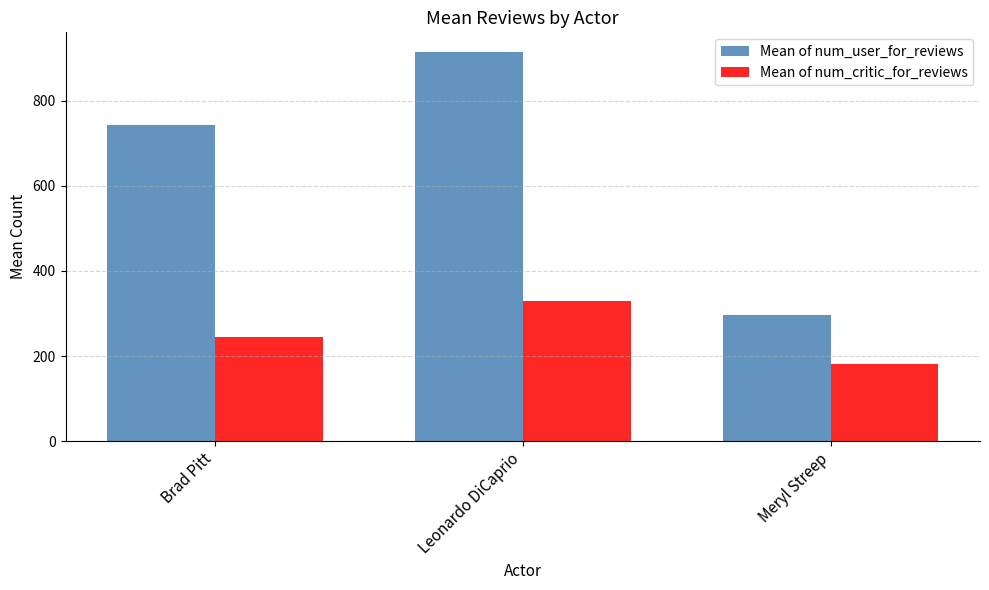

What is the total value across all series at Meryl Streep?

478.6